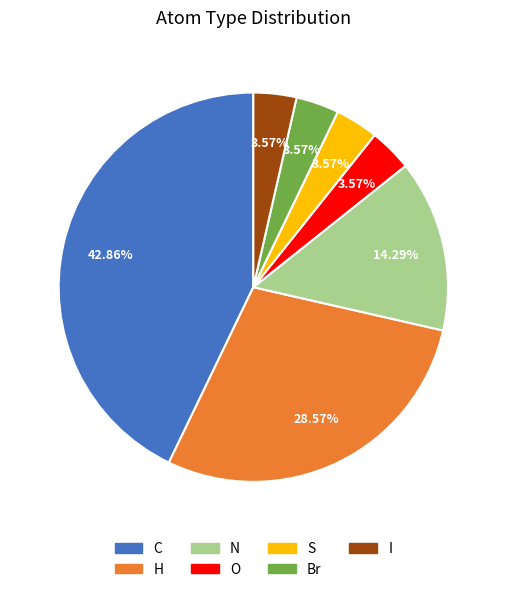

Count the number of slices in the pie.

7